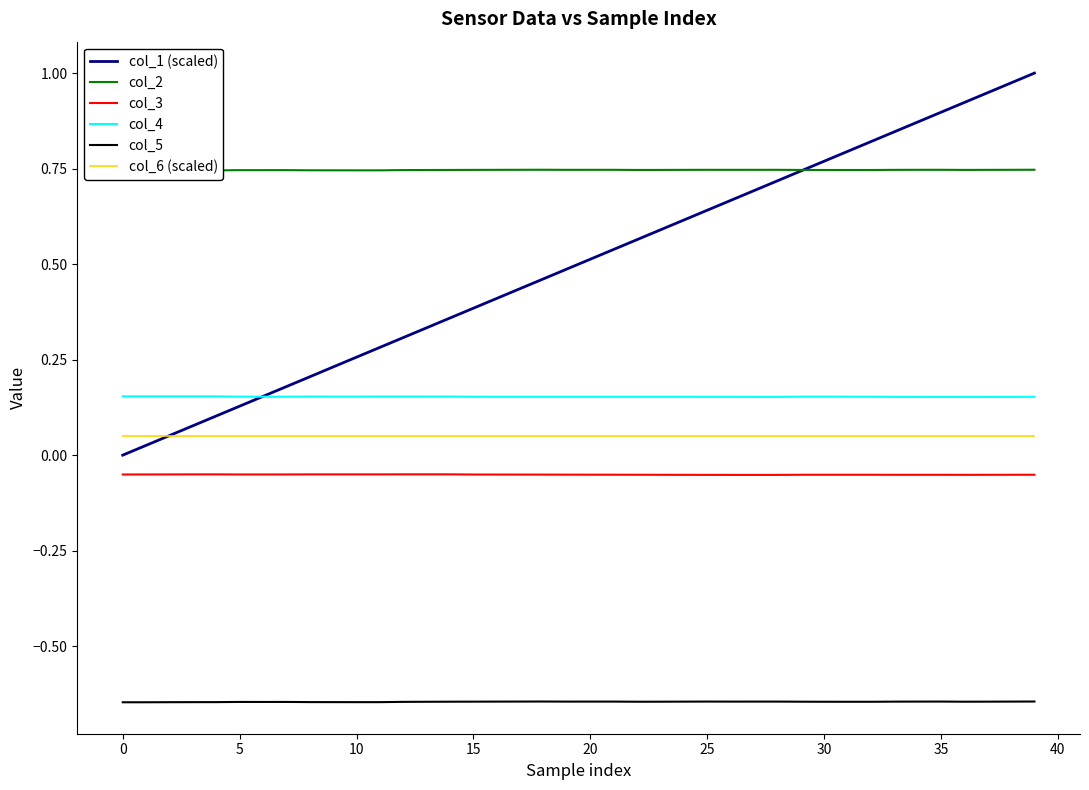

True or false: col_4 and col_6 (scaled) intersect in this chart.

False